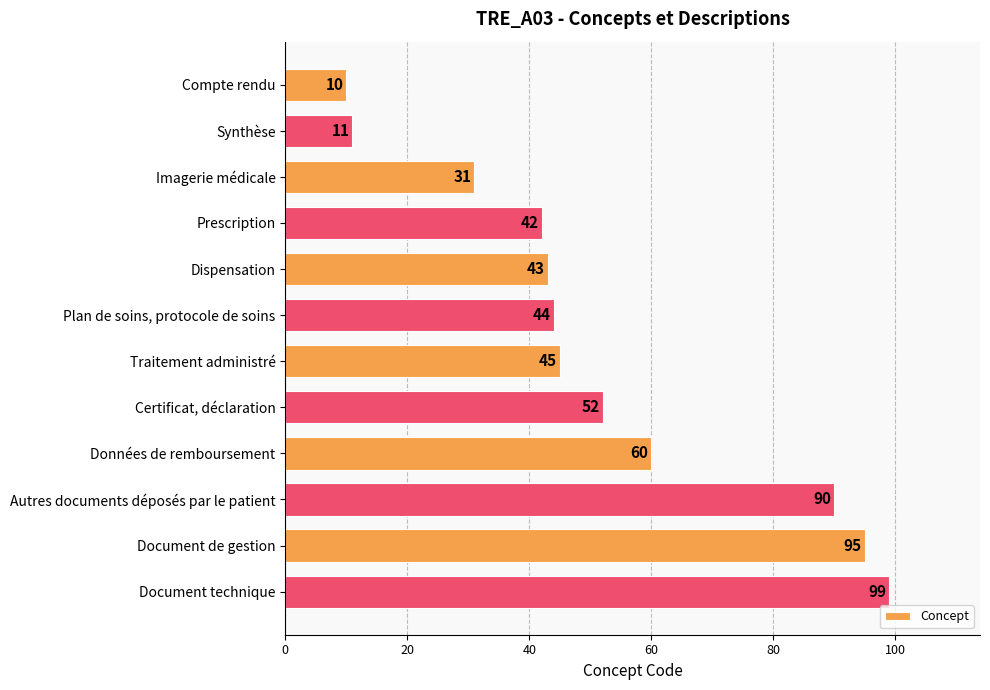

The chart shows a value of 11 at Synthèse. True or false?

True